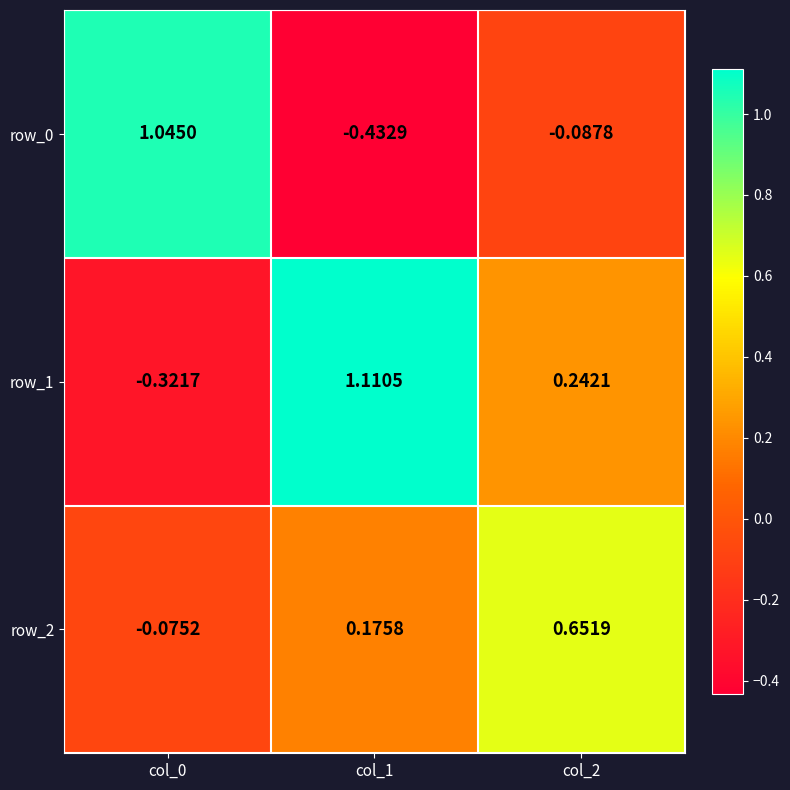

What is the total value across all series at col_2?

0.8